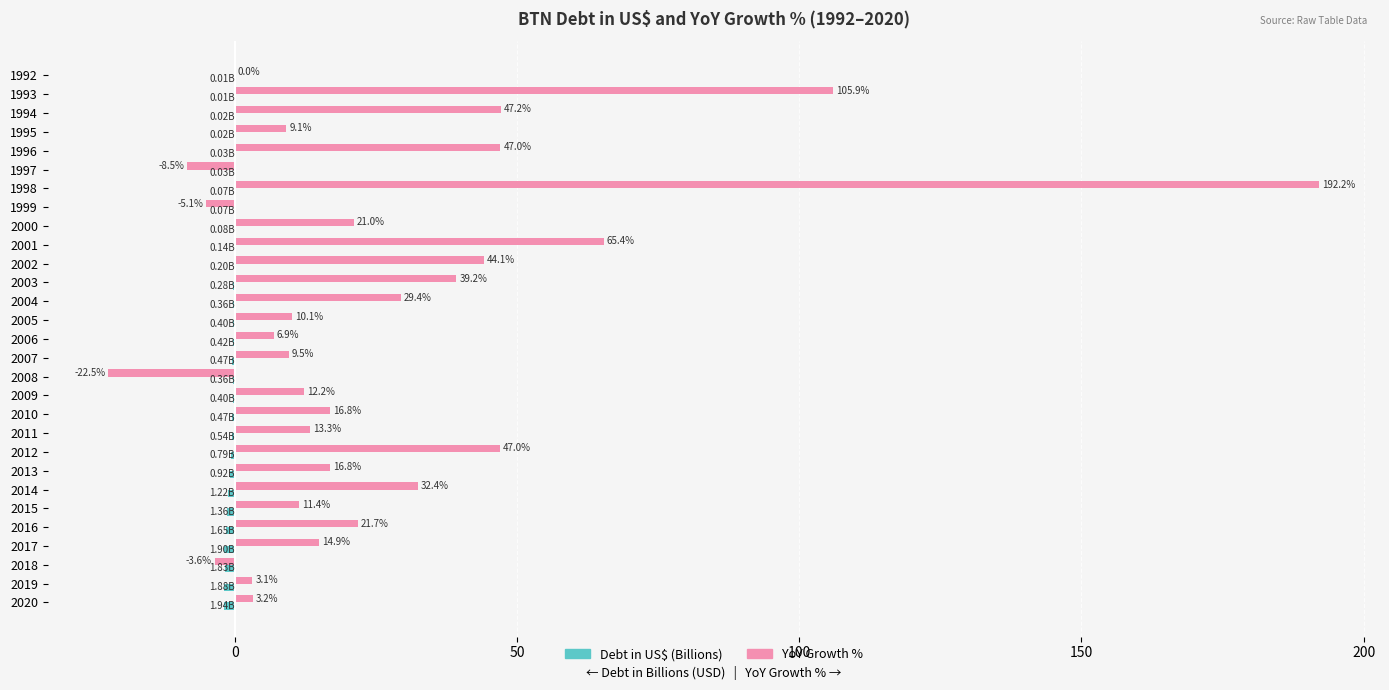

What is the sum of all YoY Growth % values?

780.1